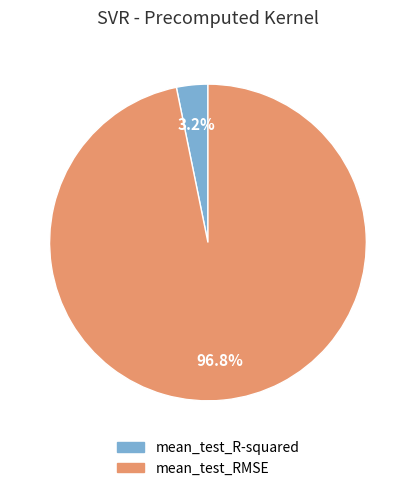

What percentage do mean_test_RMSE and mean_test_R-squared together represent?

100.0%